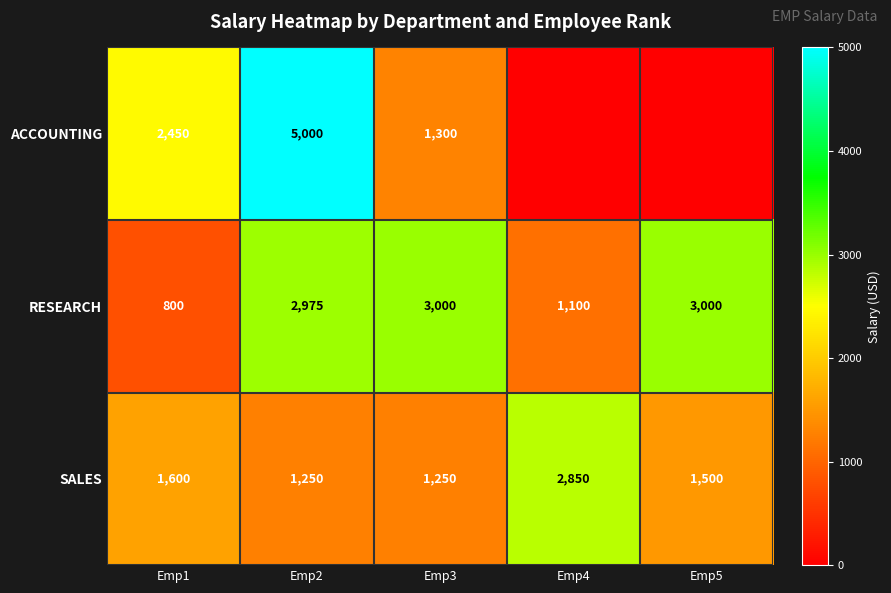

Is the value of SALES at Emp1 greater than the value of RESEARCH at Emp4?

Yes